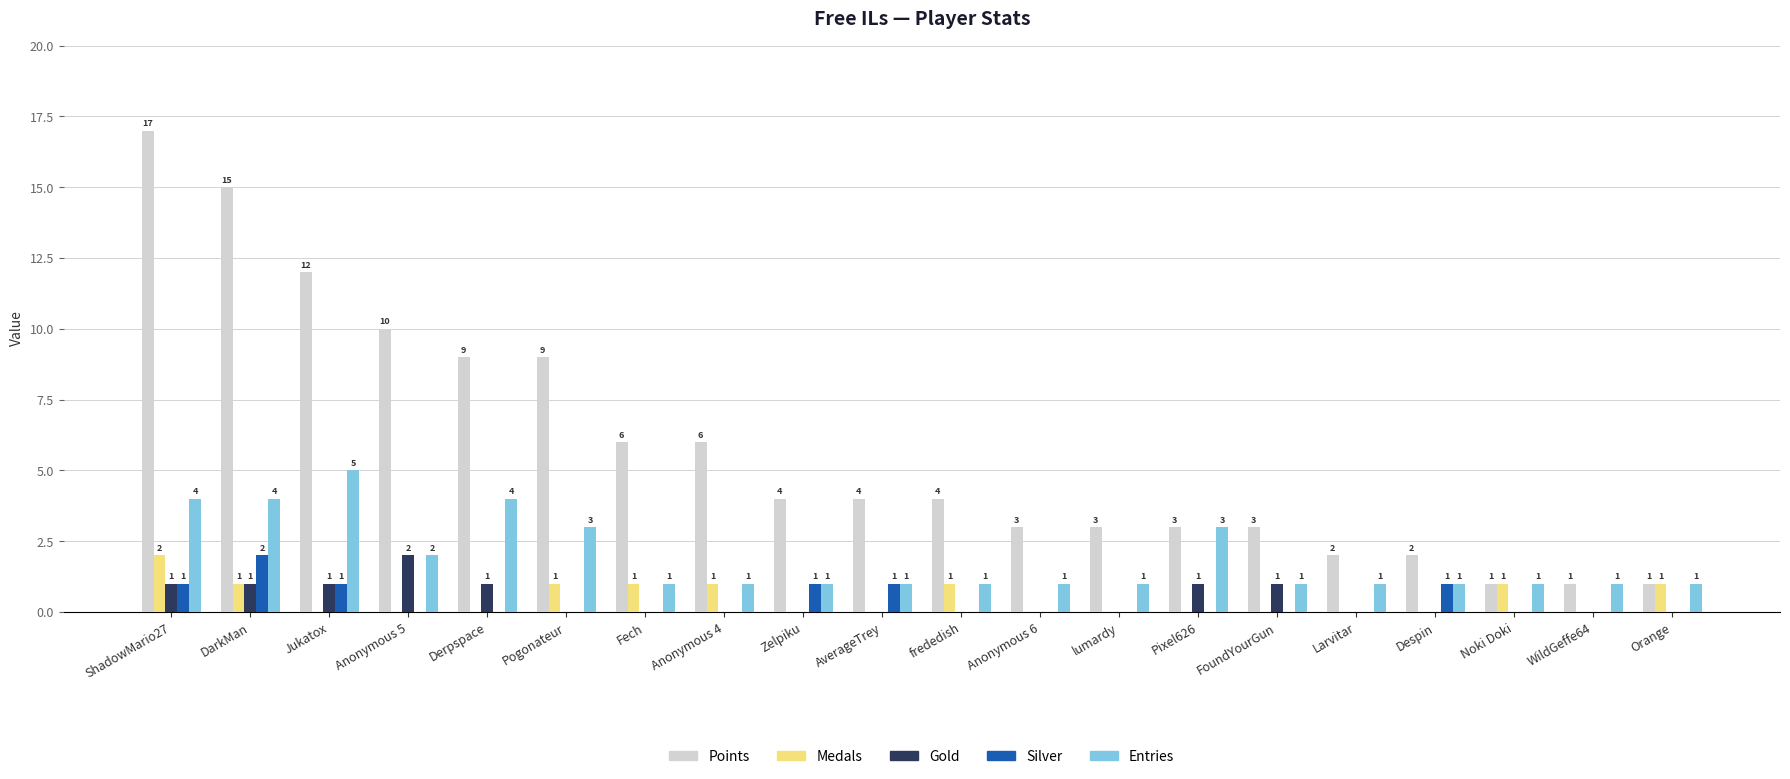

How many Silver values are between 0 and 1?

19